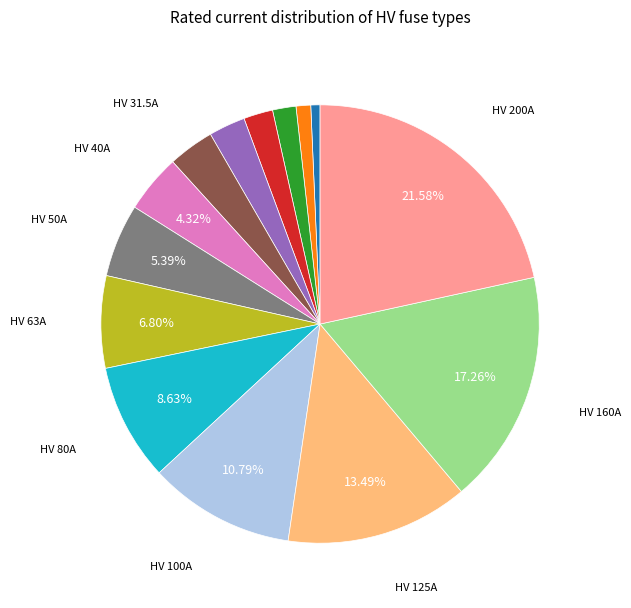

Does any single category account for the majority?

No